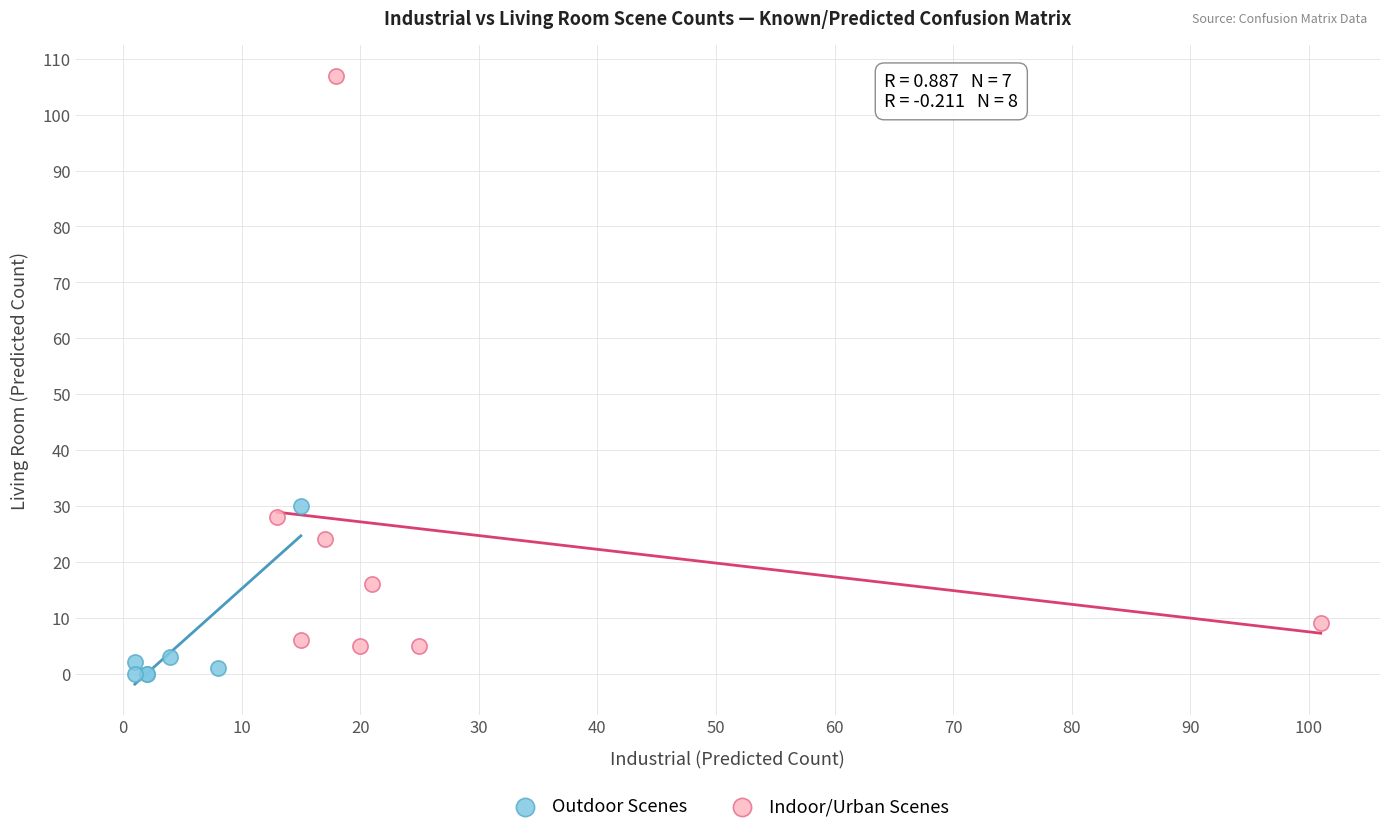

What are all the series names shown in the legend?

Outdoor Scenes, Indoor/Urban Scenes